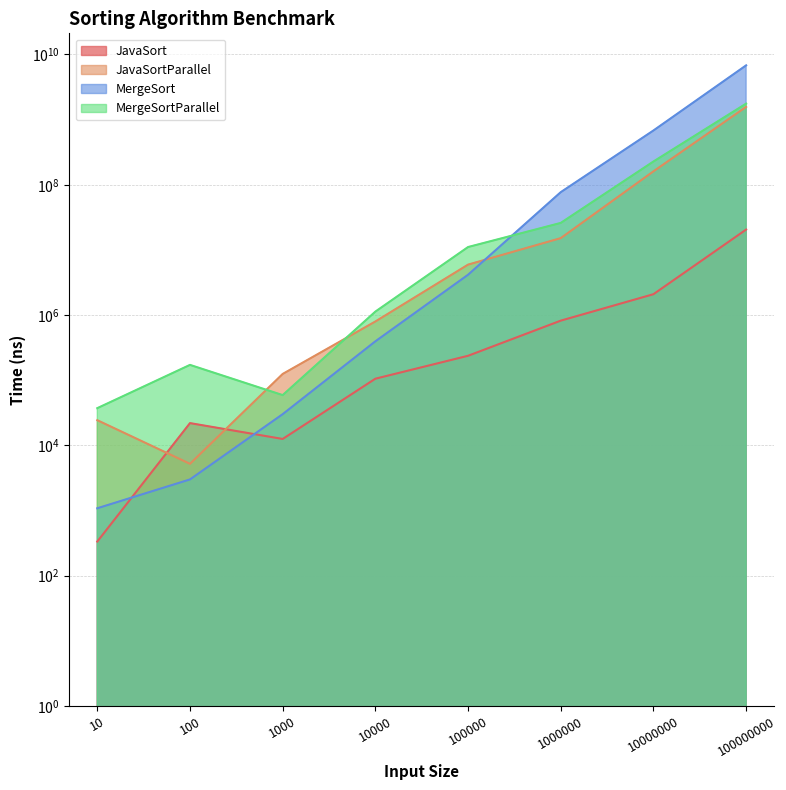

Reading left to right, what are all the values shown in this chart?

JavaSort: 10=334	100=21959	1000=12542	10000=105500	100000=237166	1000000=821250	10000000=2090583	100000000=20533958
JavaSortParallel: 10=24333	100=5208	1000=124792	10000=797125	100000=5947625	1000000=15167542	10000000=160820084	100000000=1567689208
MergeSort: 10=1083	100=3000	1000=30125	10000=395416	100000=4158375	1000000=76990083	10000000=680878959	100000000=6806061709
MergeSortParallel: 10=37250	100=171875	1000=59083	10000=1130041	100000=11071958	1000000=25958583	10000000=227510125	100000000=1759459333